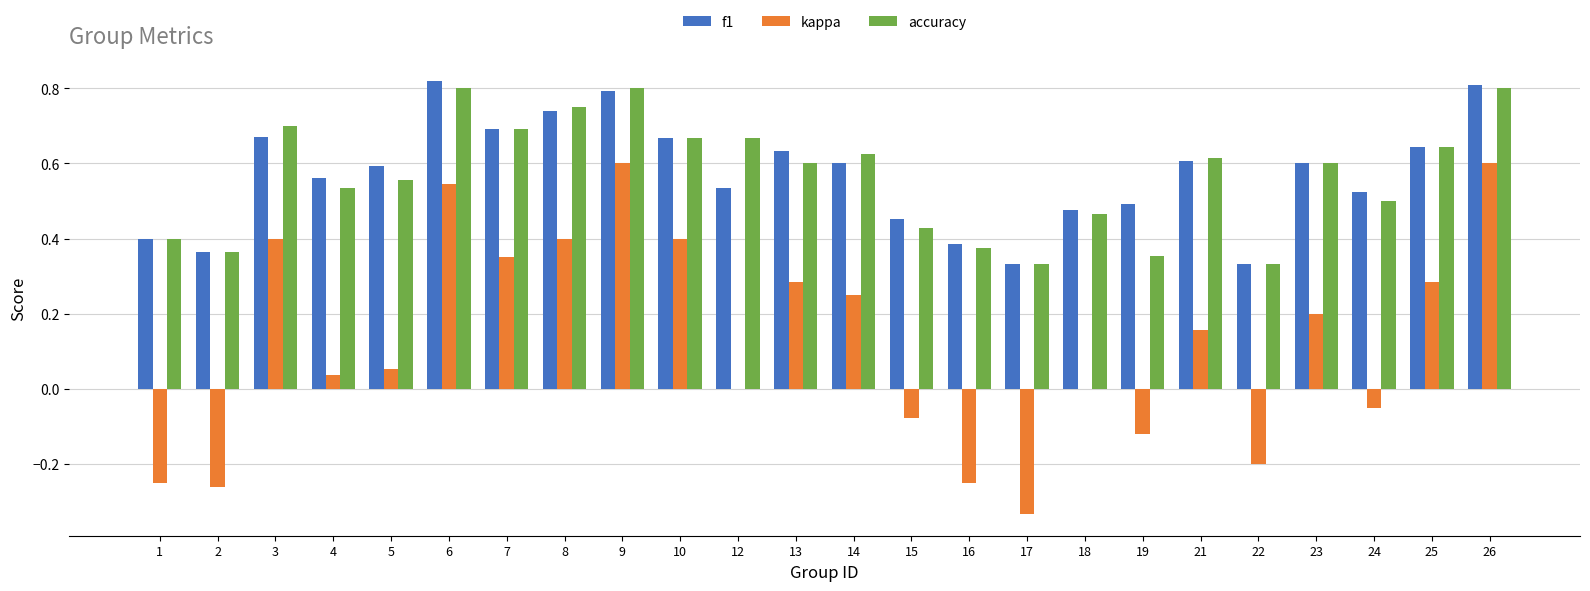

Count the number of categories in the chart.

24